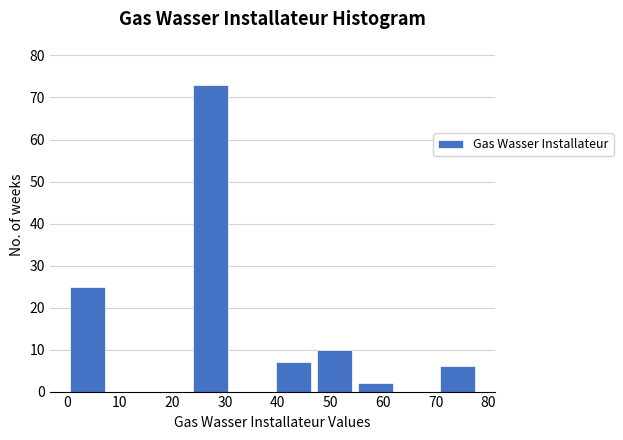

Reading left to right, transcribe this chart: for each bar, give the range it covers on the x-axis and its height. Neither the bar edges nor the heights are printed on the chart, so give them approximately, as read against the axes.

0.0 to 7.8: 25
7.8 to 15.6: 0
15.6 to 23.4: 0
23.4 to 31.2: 73
31.2 to 39.0: 0
39.0 to 46.8: 7
46.8 to 54.6: 10
54.6 to 62.4: 2
62.4 to 70.2: 0
70.2 to 78.0: 6